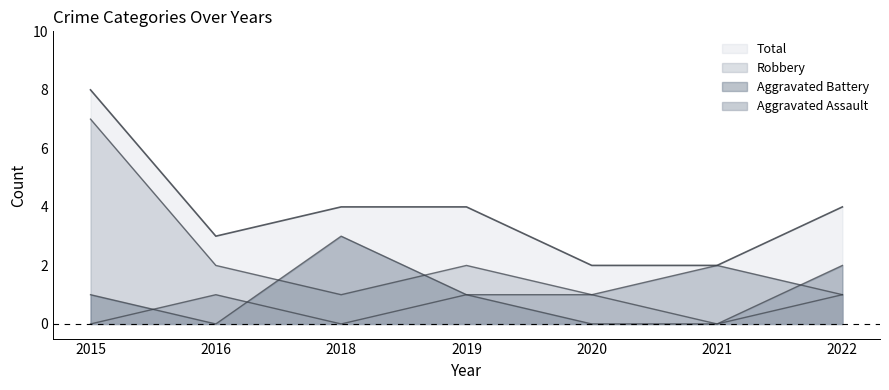

How many lines are shown in the chart?

4